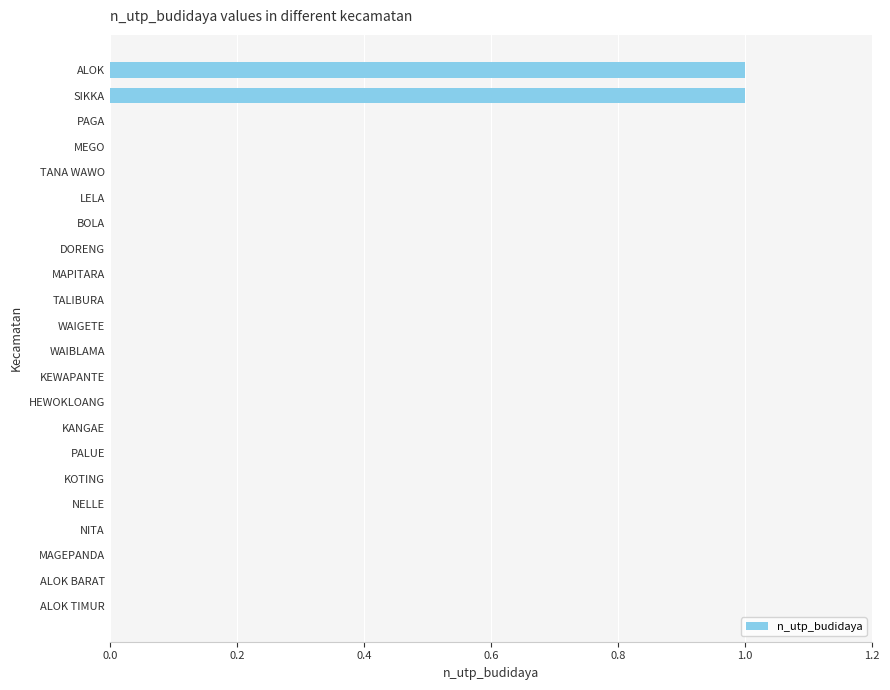

The chart shows a value of 0 at PALUE. True or false?

True